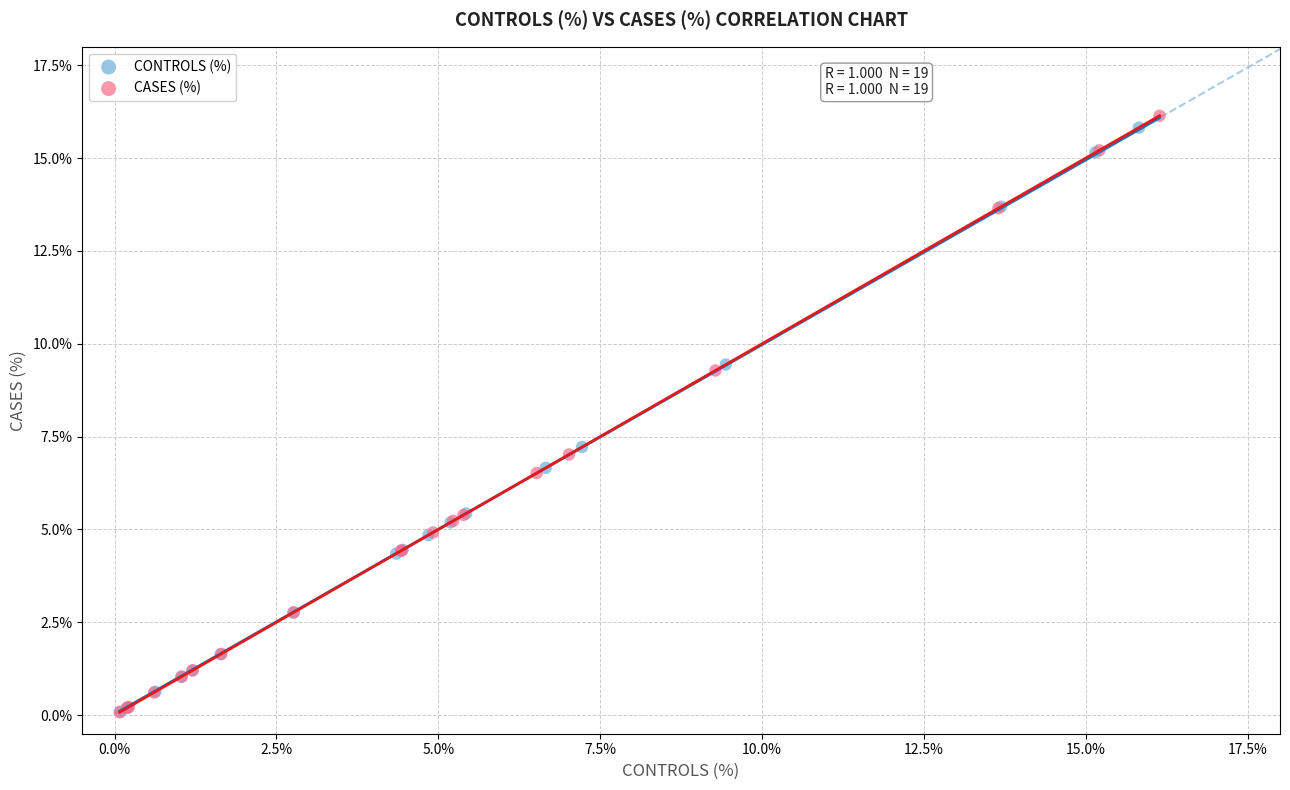

Which series has the largest Y range (max minus min)?

CASES (%)